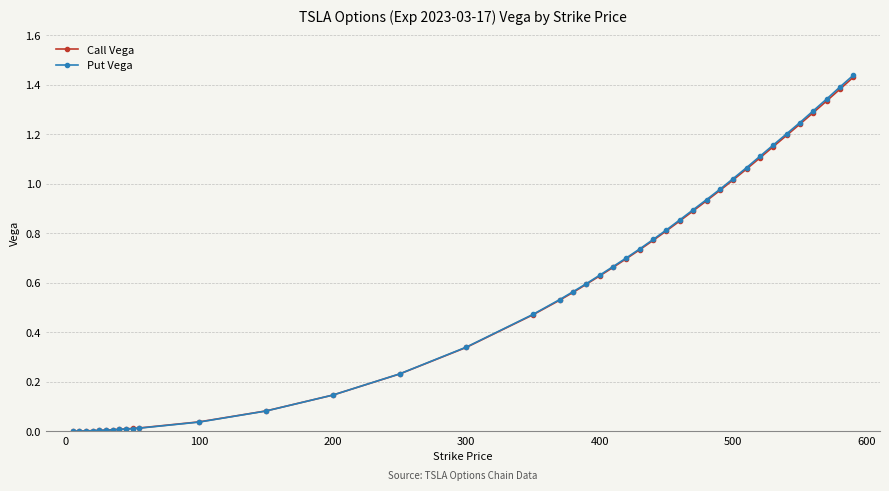

Which series has the largest range (max minus min)?

Put Vega